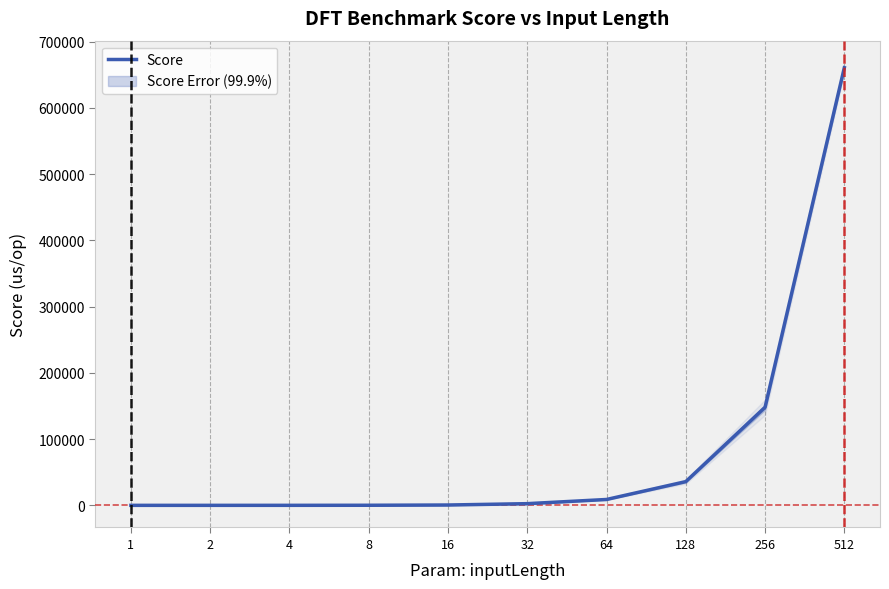

How many categories are shown in the chart?

10